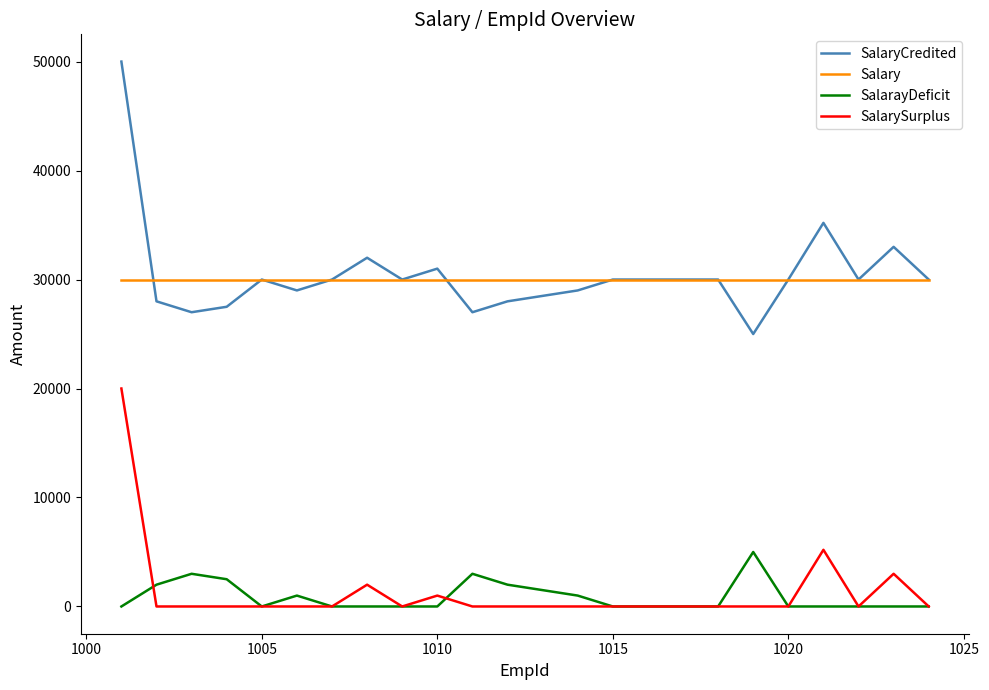

Reading left to right, what are all the values shown in this chart?

SalaryCredited: 50000	28000	27000	27500	30000	29000	30000	32000	30000	31000	27000	28000	28500	29000	30000	30000	30000	30000	25000	30000	35200	30000	33000	30000
Salary: 30000	30000	30000	30000	30000	30000	30000	30000	30000	30000	30000	30000	30000	30000	30000	30000	30000	30000	30000	30000	30000	30000	30000	30000
SalarayDeficit: 0	2000	3000	2500	0	1000	0	0	0	0	3000	2000	1500	1000	0	0	0	0	5000	0	0	0	0	0
SalarySurplus: 20000	0	0	0	0	0	0	2000	0	1000	0	0	0	0	0	0	0	0	0	0	5200	0	3000	0